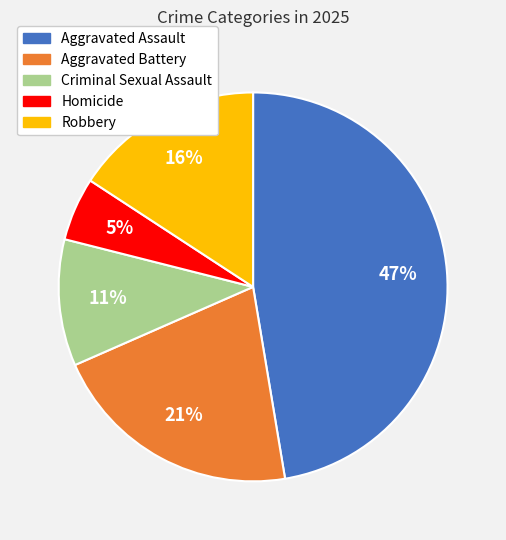

How many slices are in this pie chart?

5